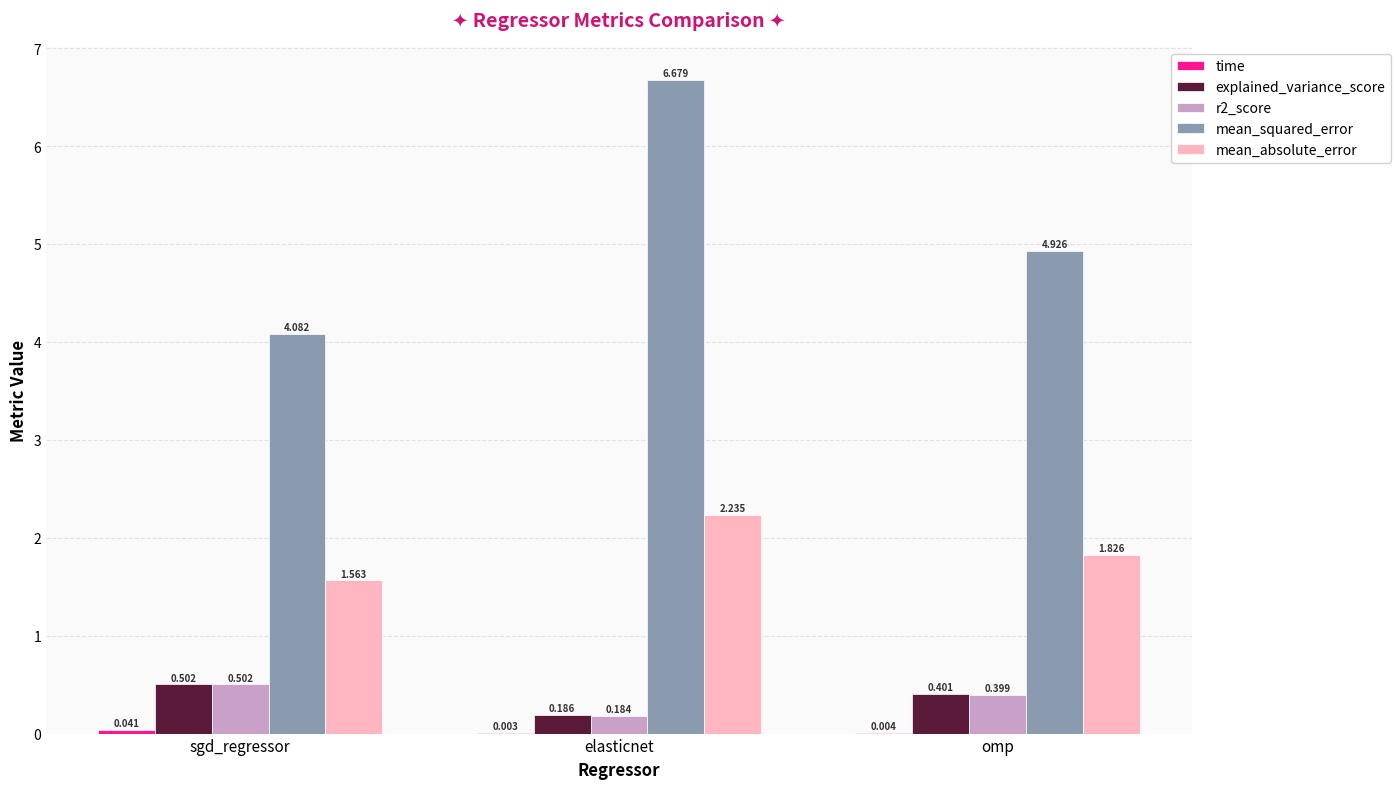

At which category does the chart reach its peak across all series?

elasticnet